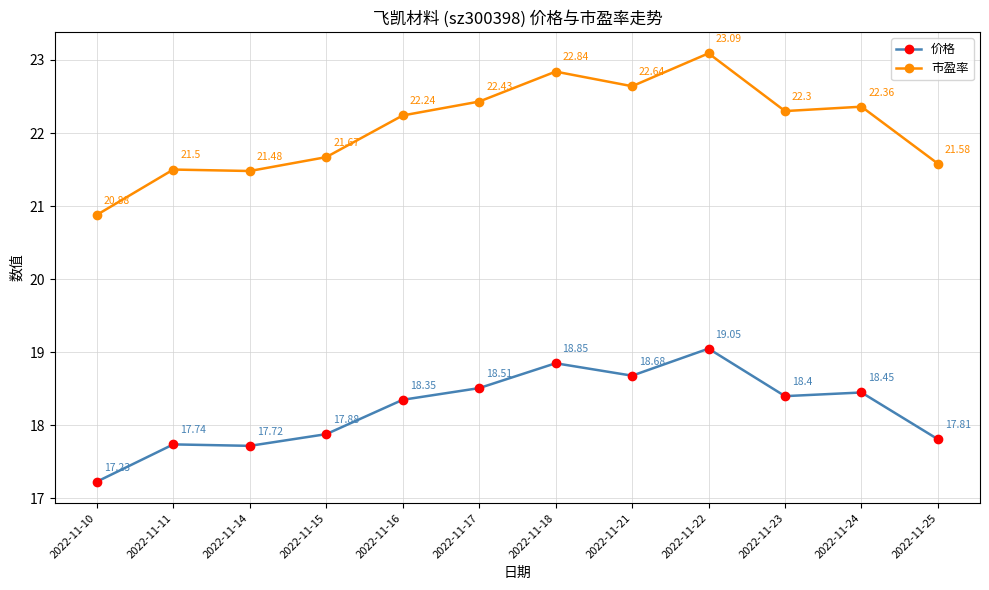

True or false: 价格 and 市盈率 cross at least once.

False